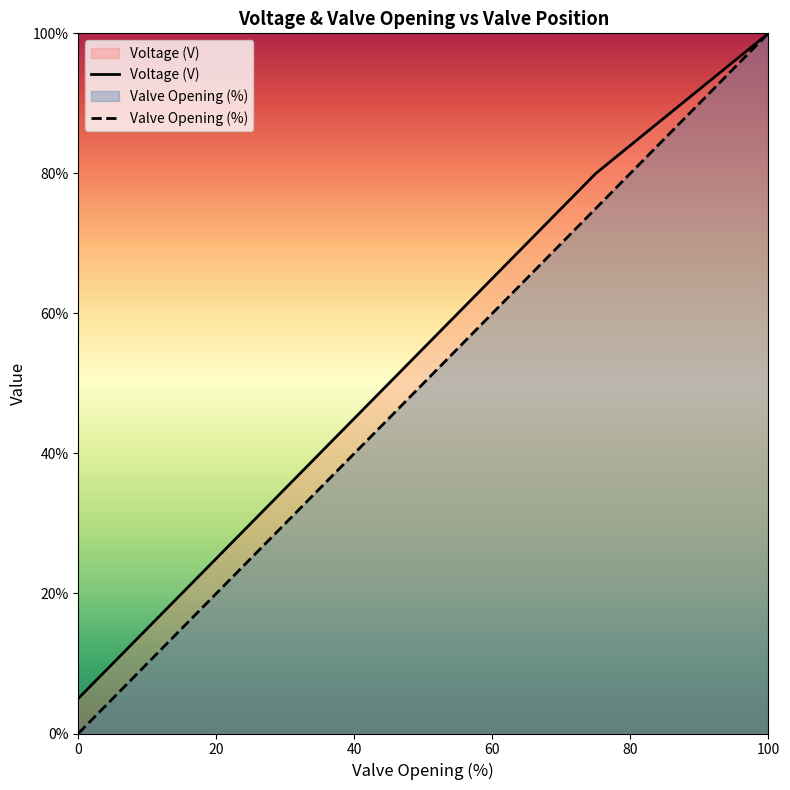

What is the value of the Valve Opening (%) point at the 2nd from the left?

25.0